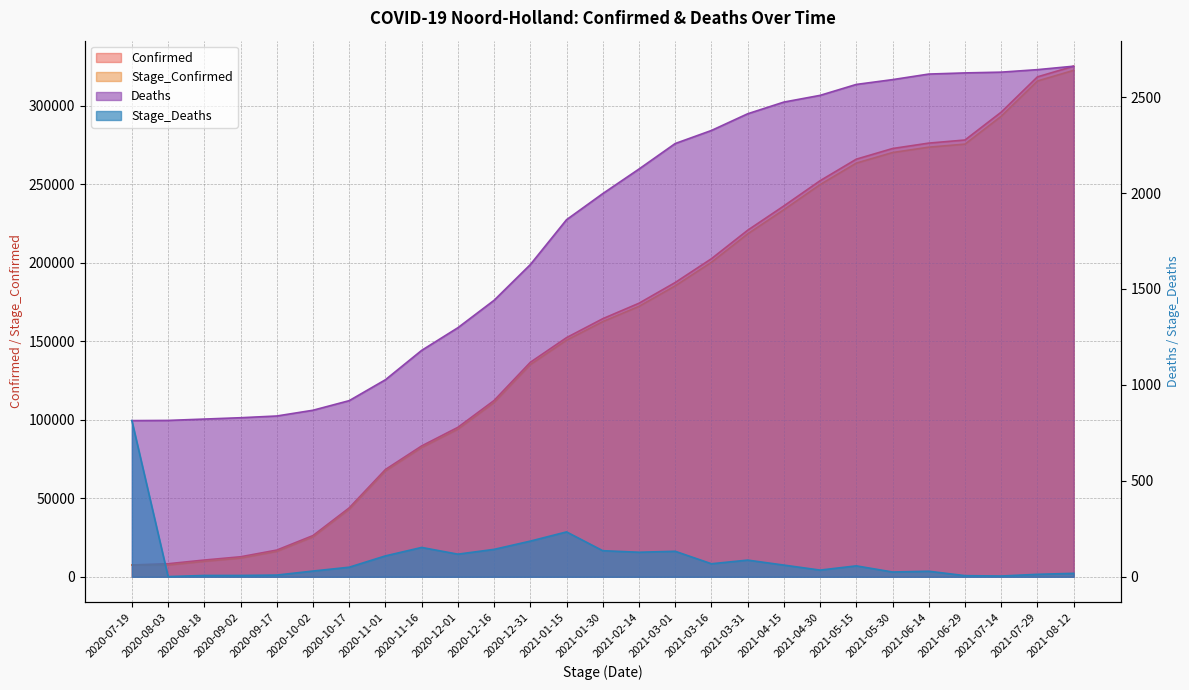

What is the value of the Confirmed point at the 6th from the left?

26250